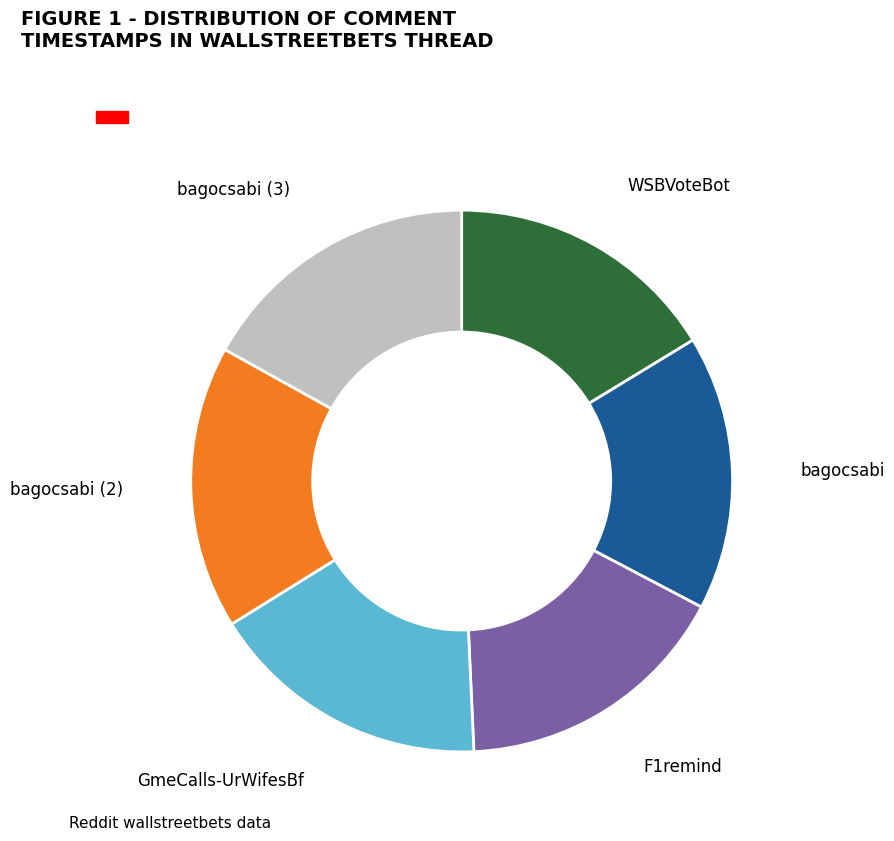

Is there any slice that represents more than half of the pie?

No